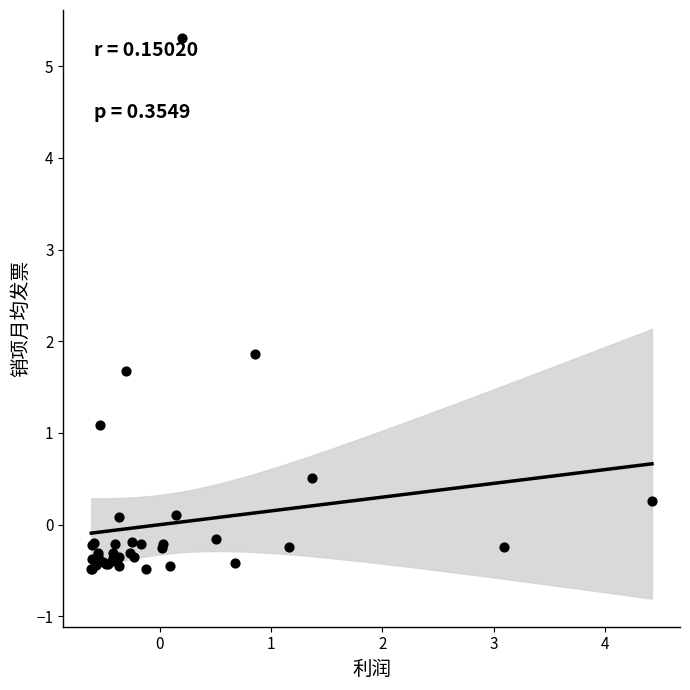

What Y value in the scatter plot is closest to 2?

1.9